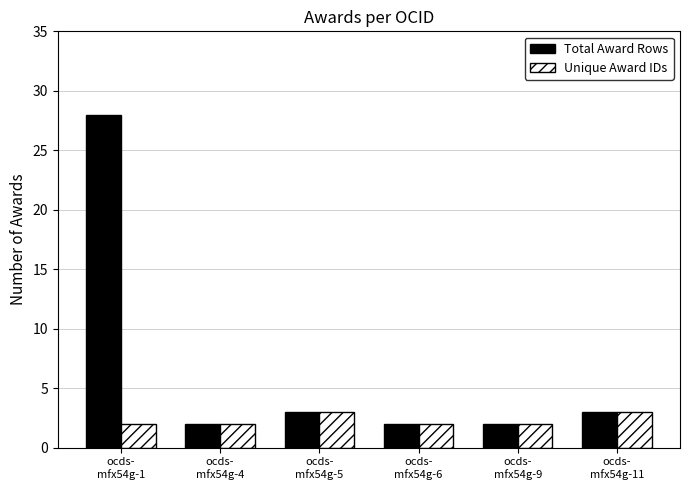

List the series in order of their overall mean, lowest first.

Unique Award IDs, Total Award Rows